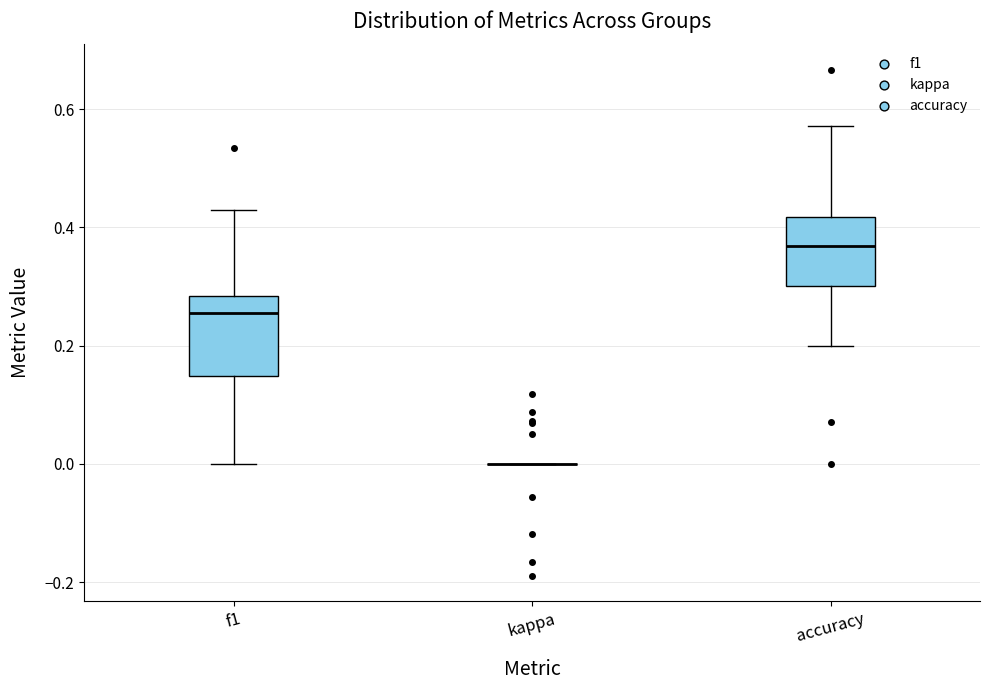

Where is the upper edge of the box for accuracy on the y-axis? The values are not printed on the chart, so give them approximately, as read against the axis.

0.42